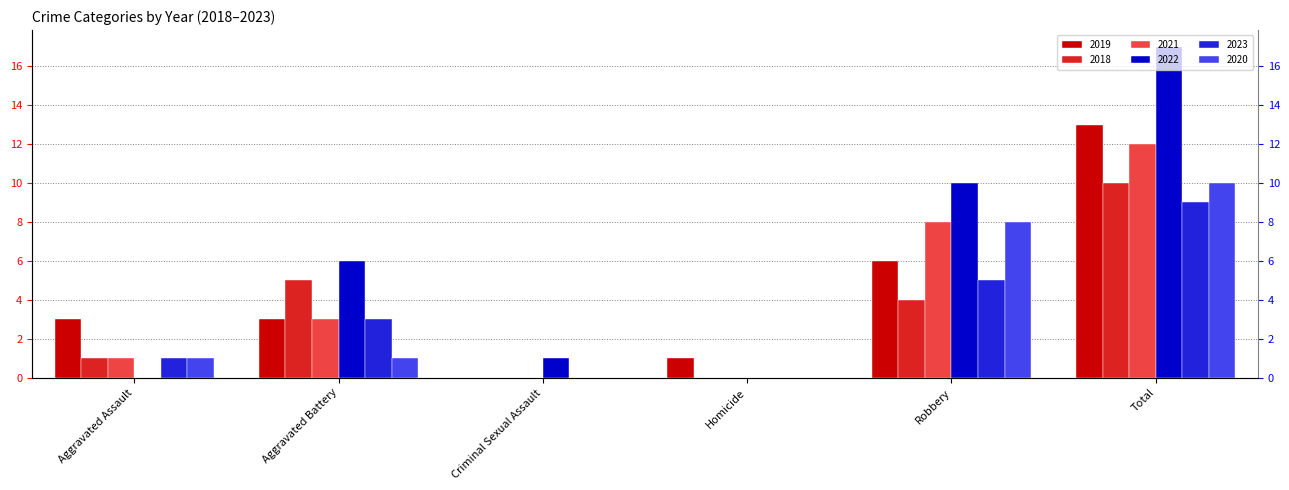

Which category has the highest value across all series?

Total